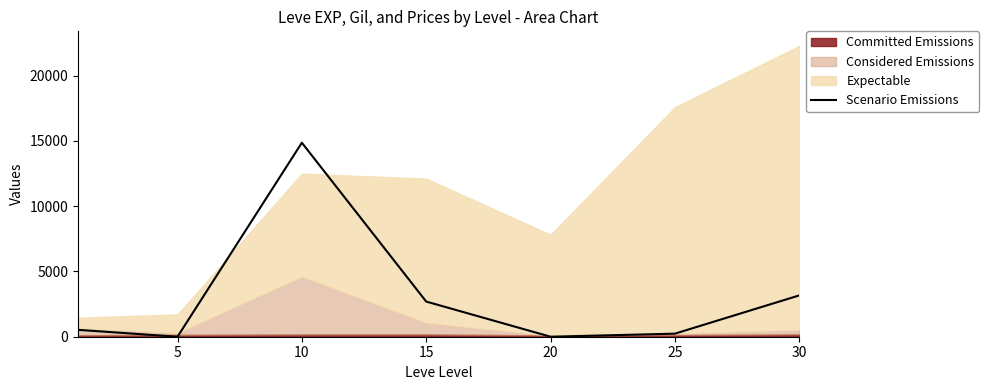

Where is the first local maximum?

10